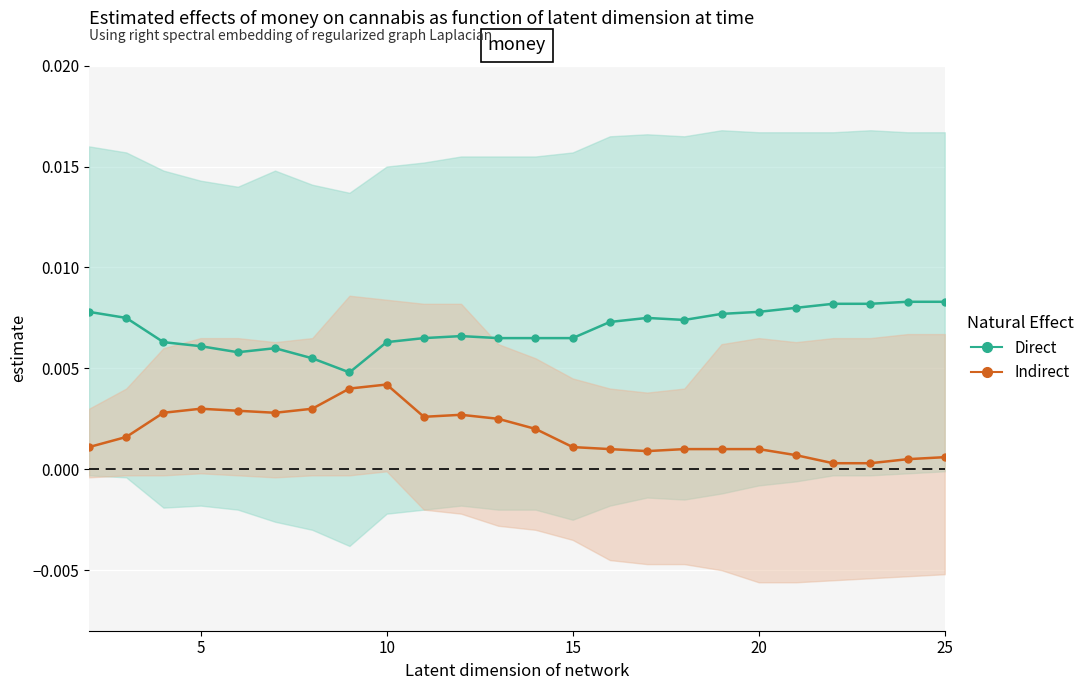

True or false: Direct and Indirect cross at least once.

False